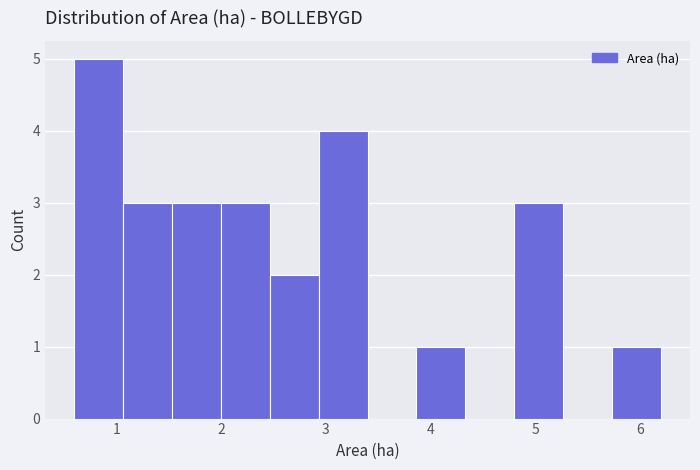

Reading left to right, transcribe this chart: for each bar, give the range it covers on the x-axis and its height. Neither the bar edges nor the heights are printed on the chart, so give them approximately, as read against the axes.

0.6 to 1.1: 5
1.1 to 1.5: 3
1.5 to 2.0: 3
2.0 to 2.5: 3
2.5 to 2.9: 2
2.9 to 3.4: 4
3.4 to 3.9: 0
3.9 to 4.3: 1
4.3 to 4.8: 0
4.8 to 5.3: 3
5.3 to 5.7: 0
5.7 to 6.2: 1